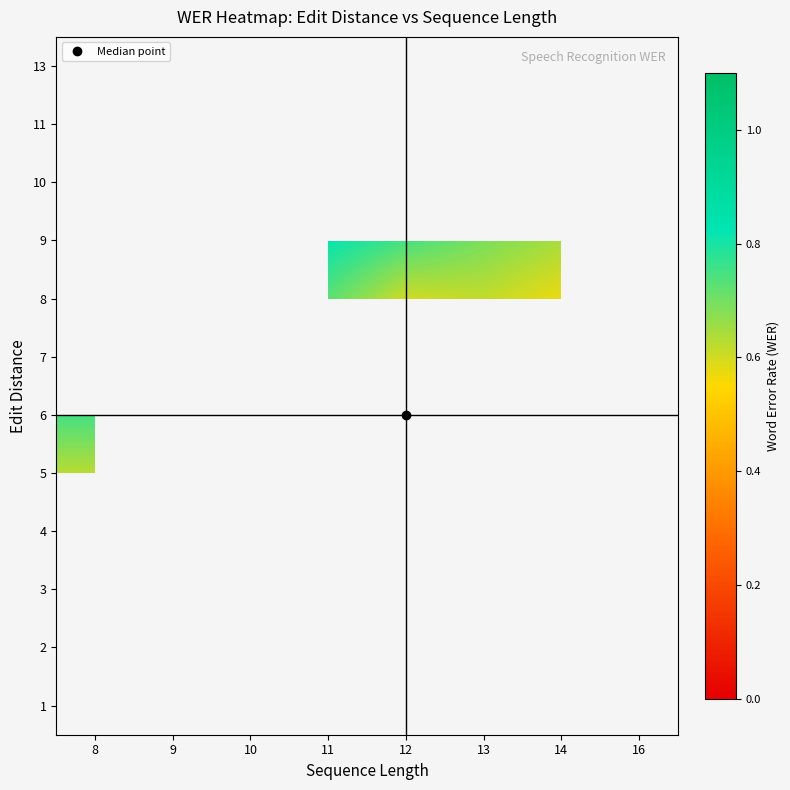

At which label does 2 reach its minimum?

11